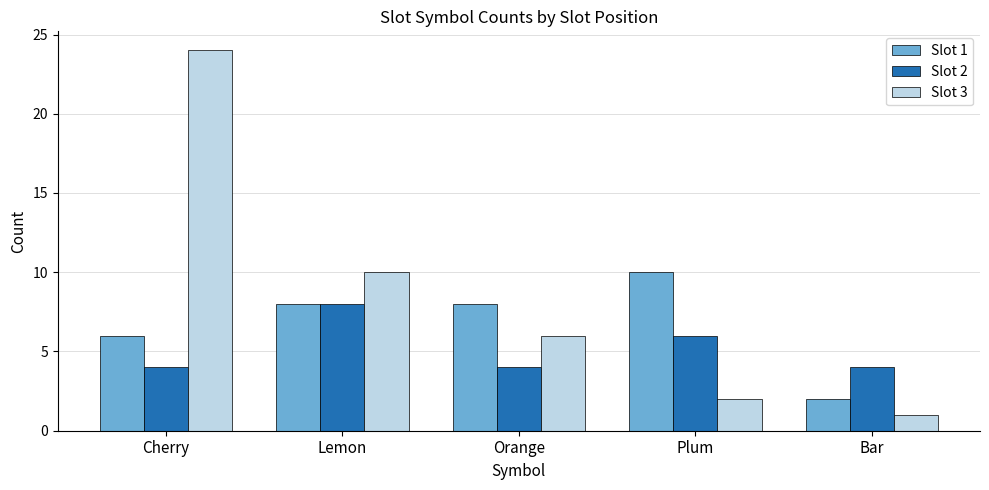

At which category is the sum across all series the highest?

Cherry